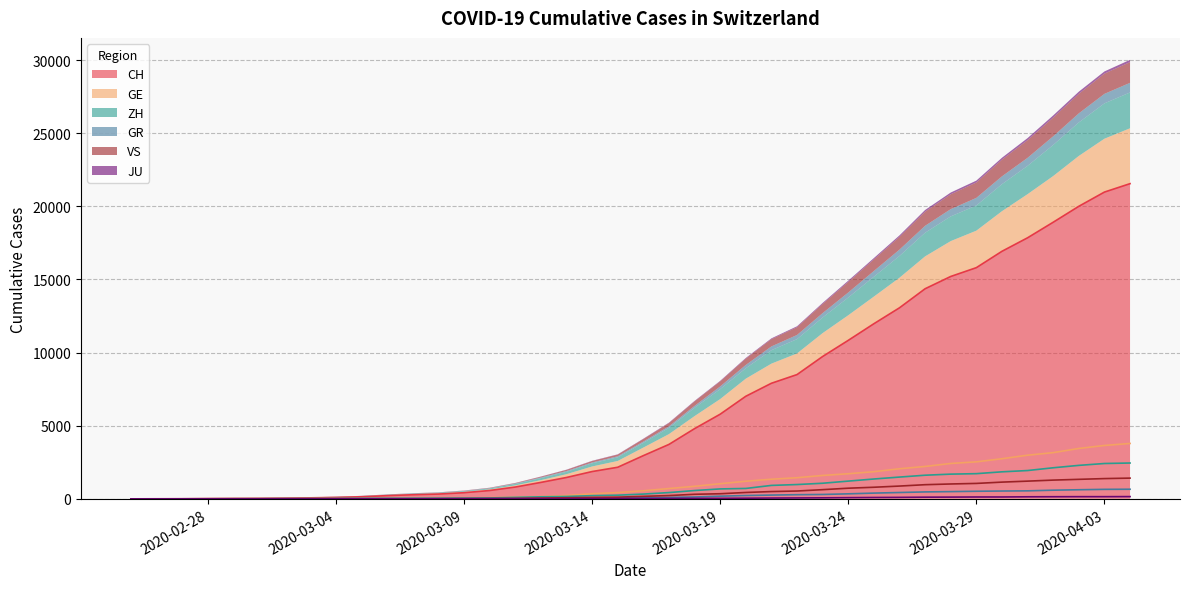

At which category does the chart reach its minimum across all series?

2020-02-25